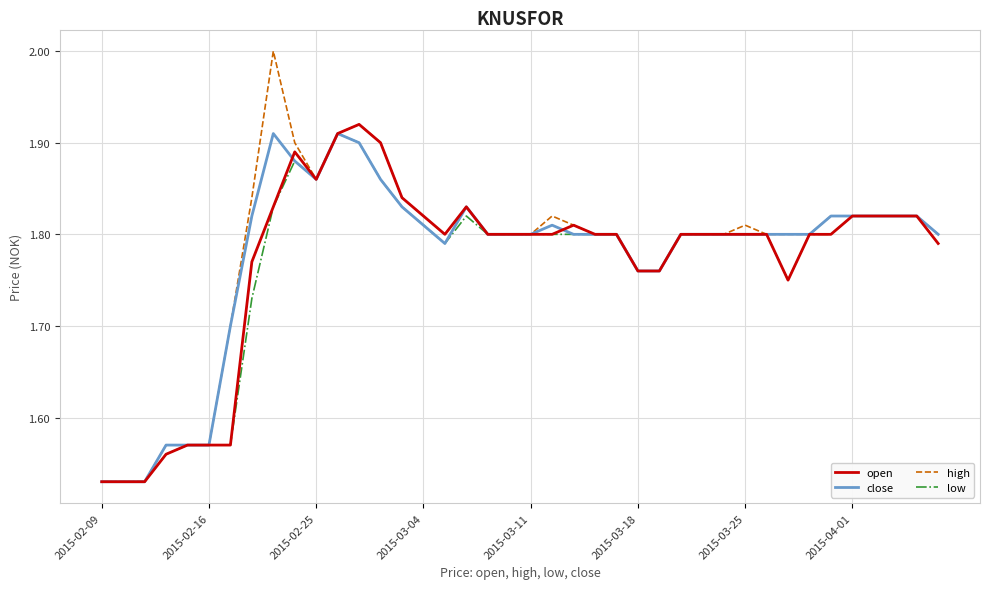

Which series has the widest spread of values?

high